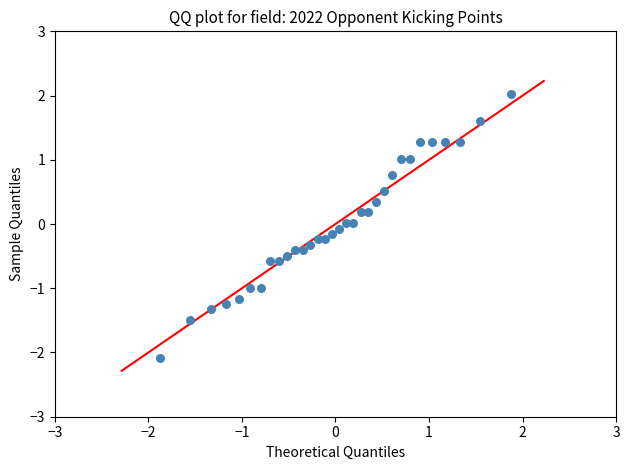

What is the range of X values (max minus min)?

3.8